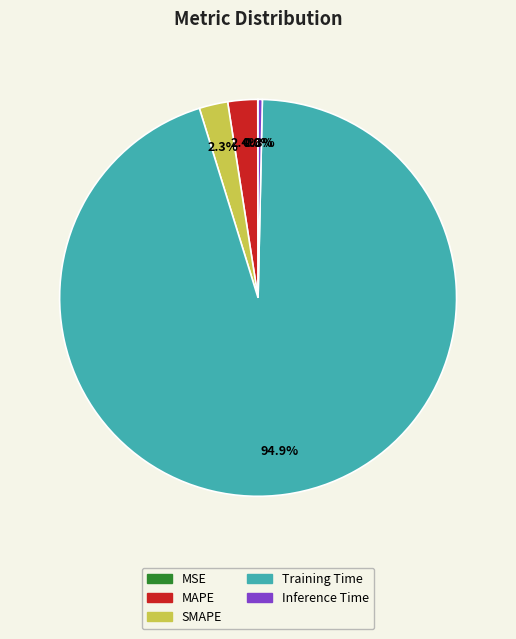

To the nearest percent, what is the average slice percentage?

20%